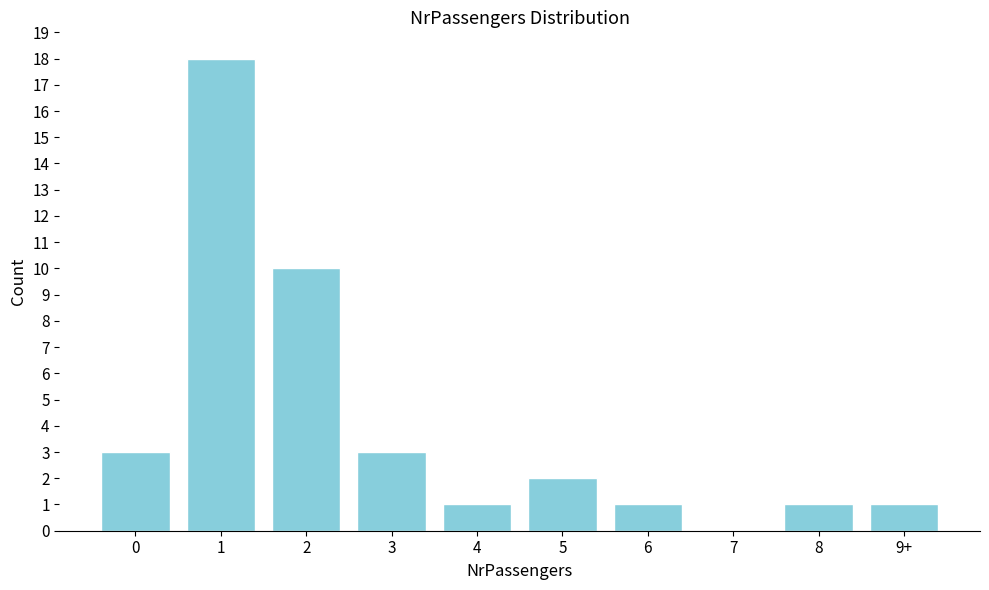

Reading left to right, transcribe all the data shown in this chart.

0=3	1=18	2=10	3=3	4=1	5=2	6=1	7=0	8=1	9+=1